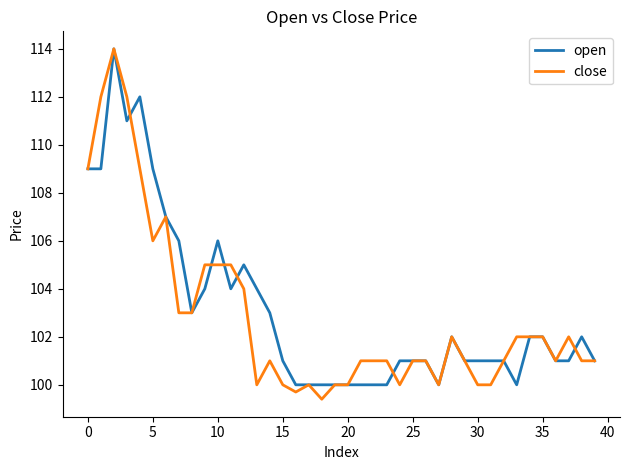

What is the maximum value shown in the chart?

114.0